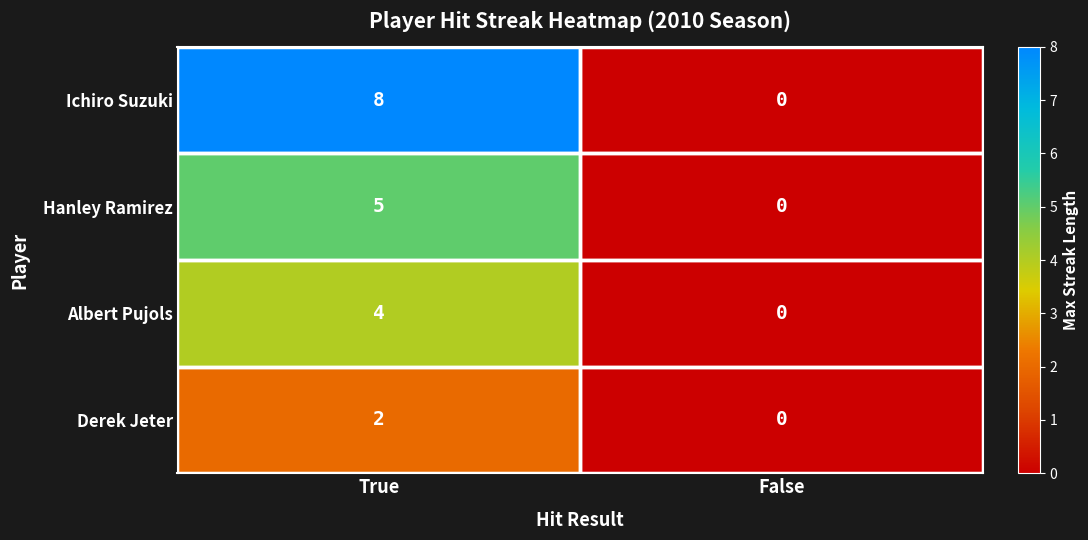

What is the maximum value shown in the chart?

8